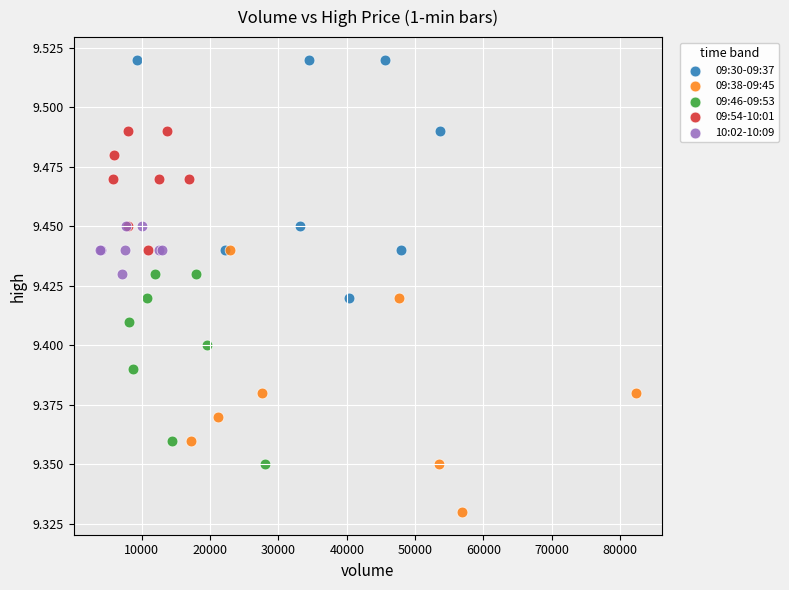

Which series contains the lowest Y value?

09:38-09:45